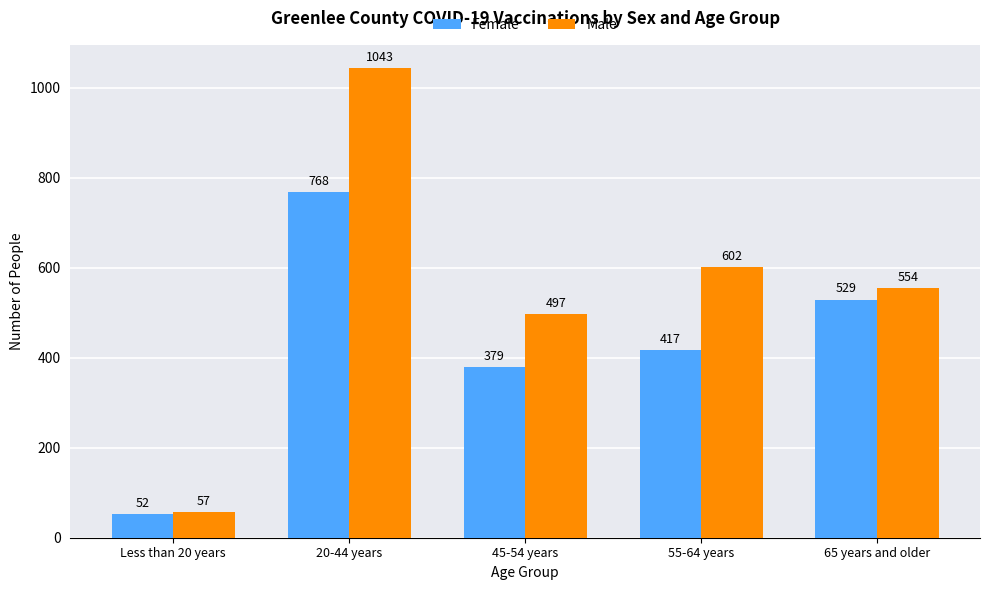

Reading left to right, extract all data points from this chart.

Female: Less than 20 years=52	20-44 years=768	45-54 years=379	55-64 years=417	65 years and older=529
Male: Less than 20 years=57	20-44 years=1043	45-54 years=497	55-64 years=602	65 years and older=554